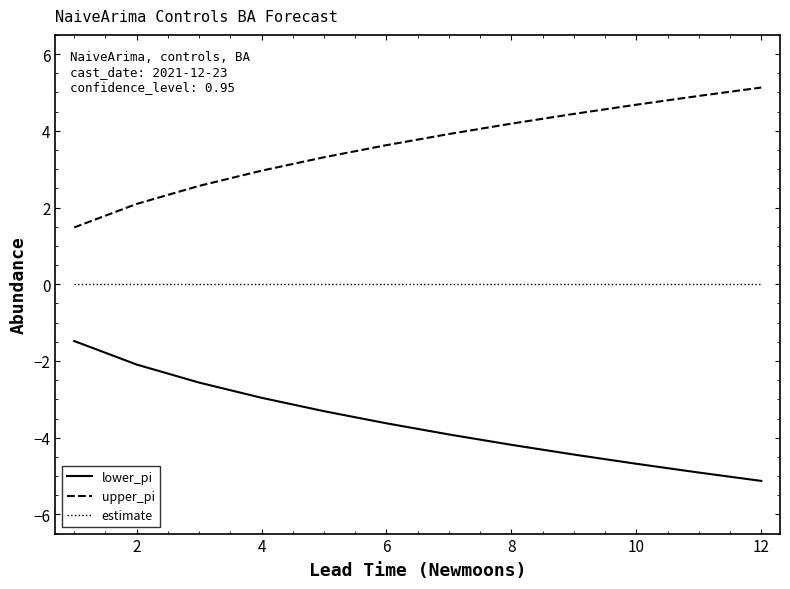

Reading left to right, transcribe all the data shown in this chart.

lower_pi: -1.5	-2.1	-2.6	-3.0	-3.3	-3.6	-3.9	-4.2	-4.4	-4.7	-4.9	-5.1
upper_pi: 1.5	2.1	2.6	3.0	3.3	3.6	3.9	4.2	4.4	4.7	4.9	5.1
estimate: 0.0	0.0	0.0	0.0	0.0	0.0	0.0	0.0	0.0	0.0	0.0	0.0